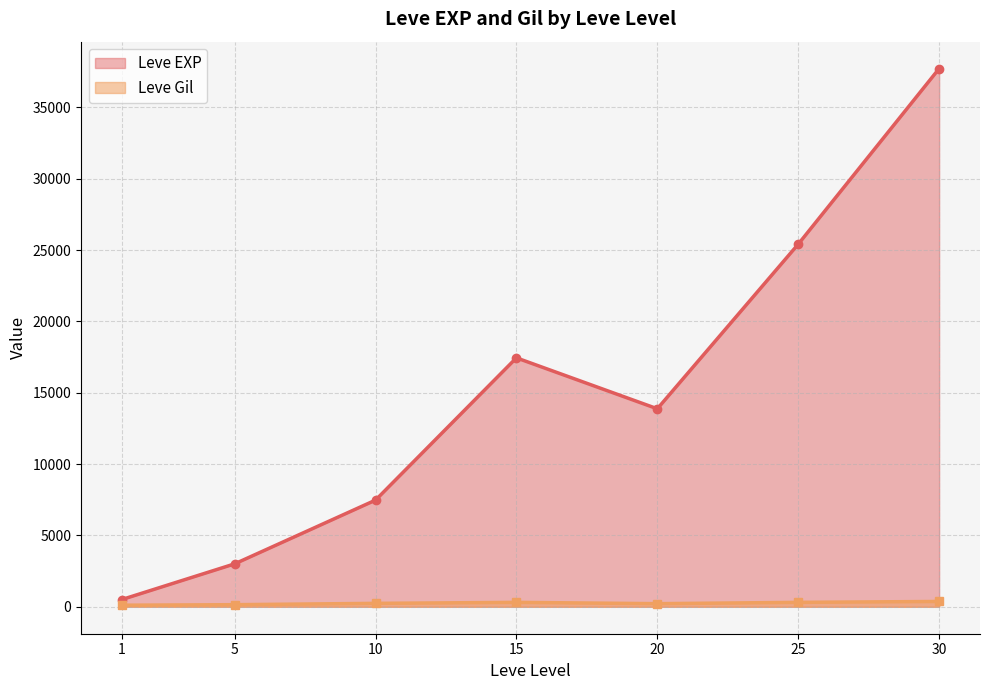

Where is the first local minimum for Leve EXP?

20